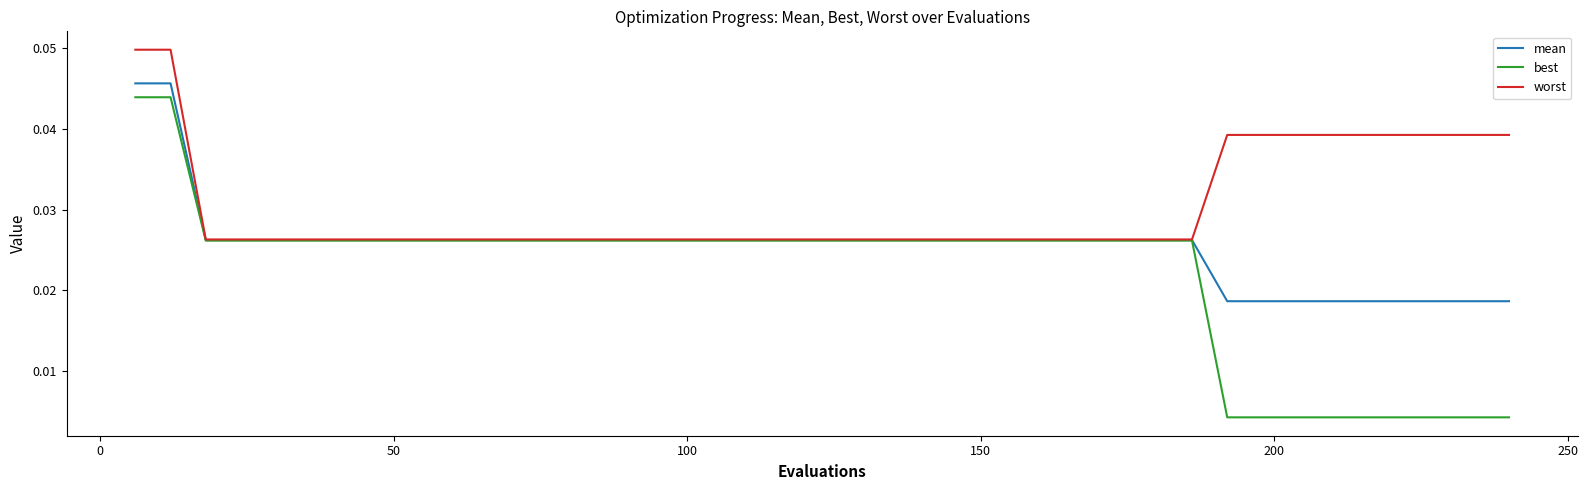

List the series in order of their overall mean, highest first.

worst, mean, best